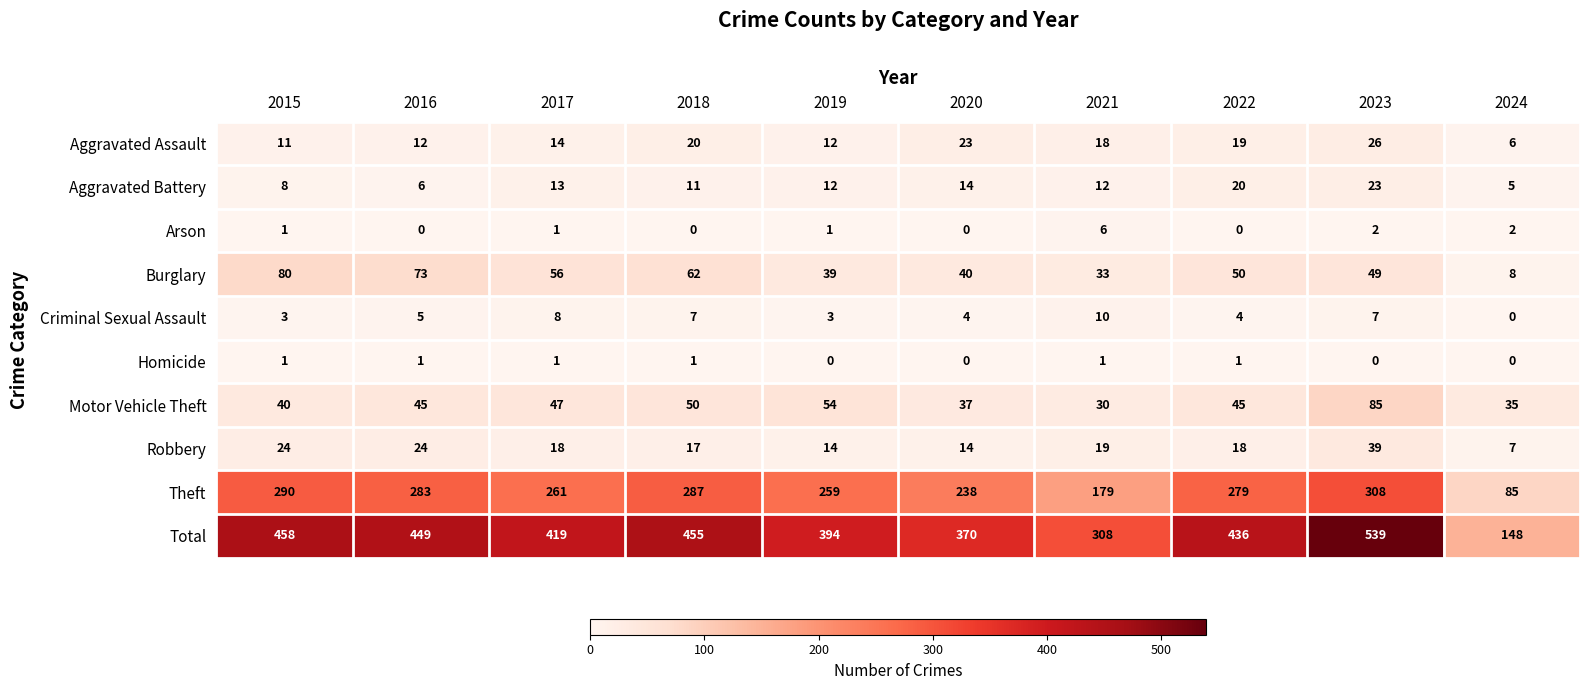

How many data points does each series have?

10